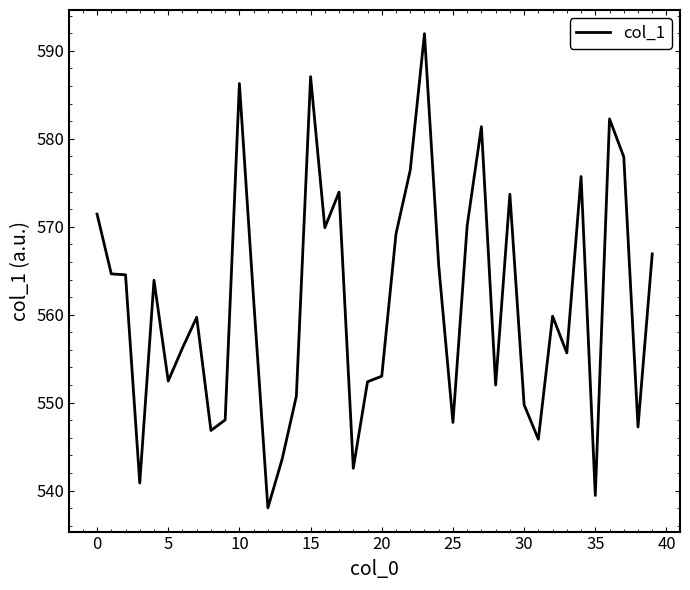

What is the difference between the maximum and minimum values?

53.9